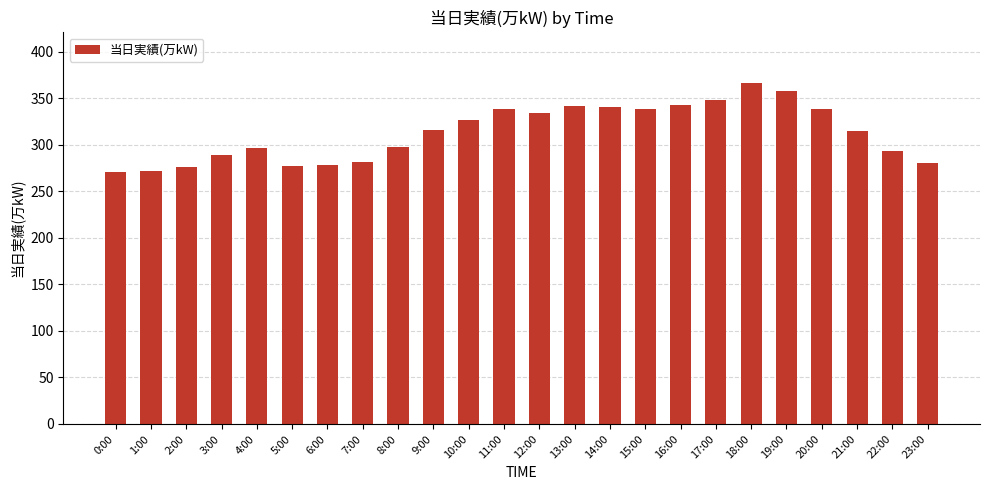

What is the difference between the maximum and minimum values?

95